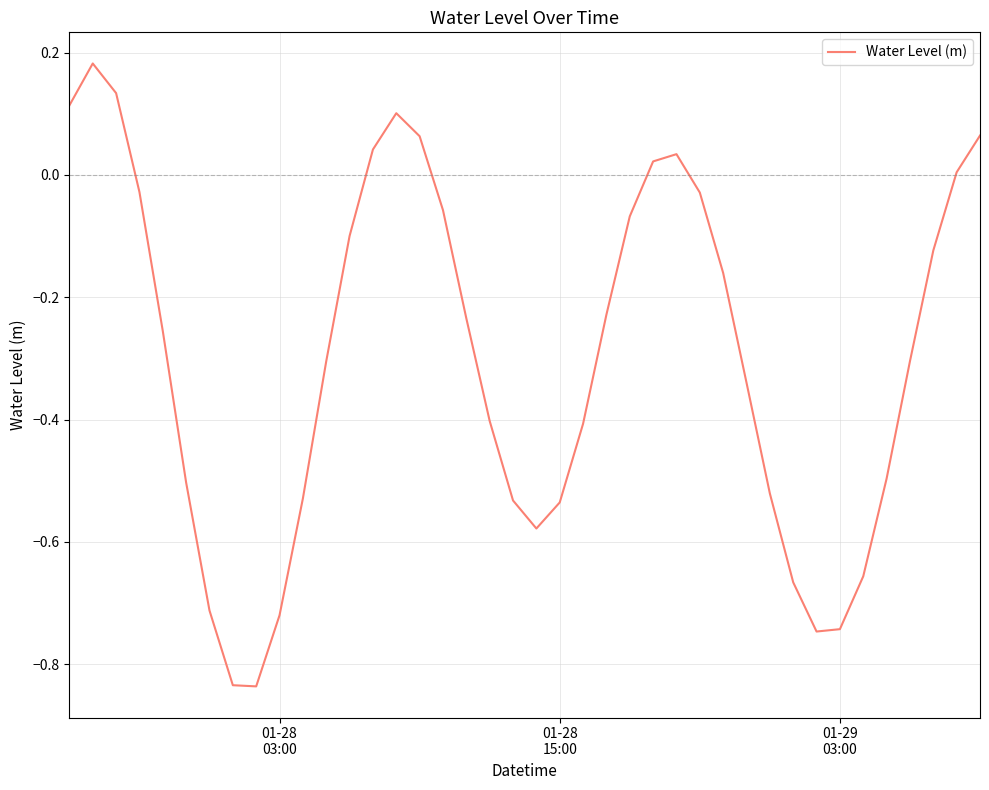

What is the difference between the maximum and minimum values?

1.0